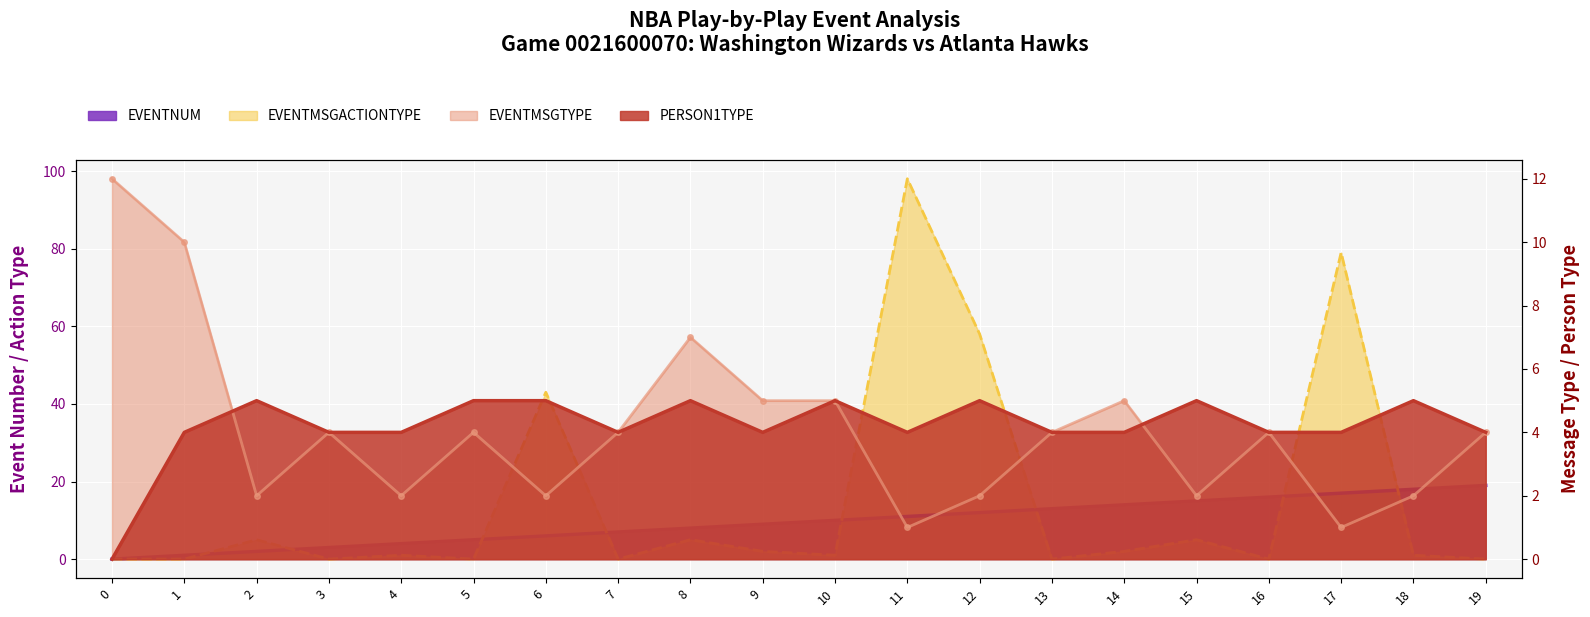

Where is EVENTMSGACTIONTYPE nearest to the value 49?

6